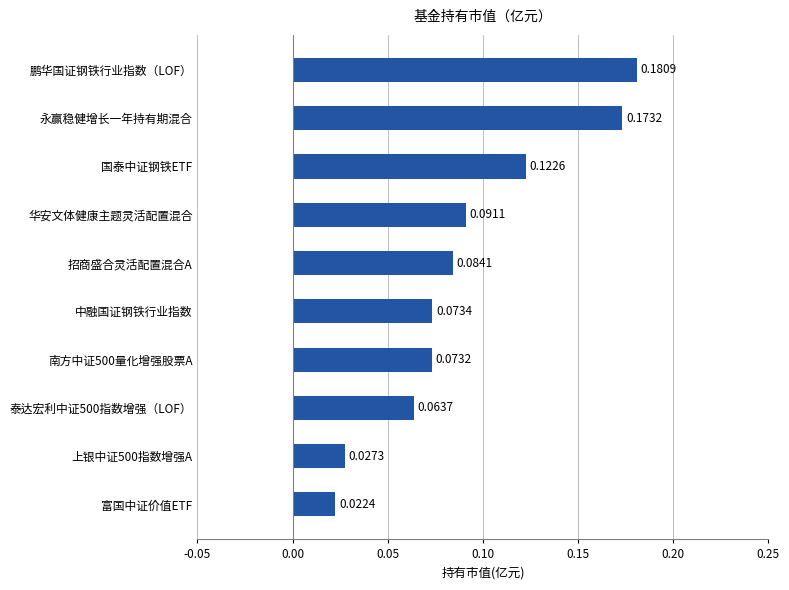

List the labels in order of value, smallest first.

富国中证价值ETF, 上银中证500指数增强A, 泰达宏利中证500指数增强（LOF）, 南方中证500量化增强股票A, 中融国证钢铁行业指数, 招商盛合灵活配置混合A, 华安文体健康主题灵活配置混合, 国泰中证钢铁ETF, 永赢稳健增长一年持有期混合, 鹏华国证钢铁行业指数（LOF）